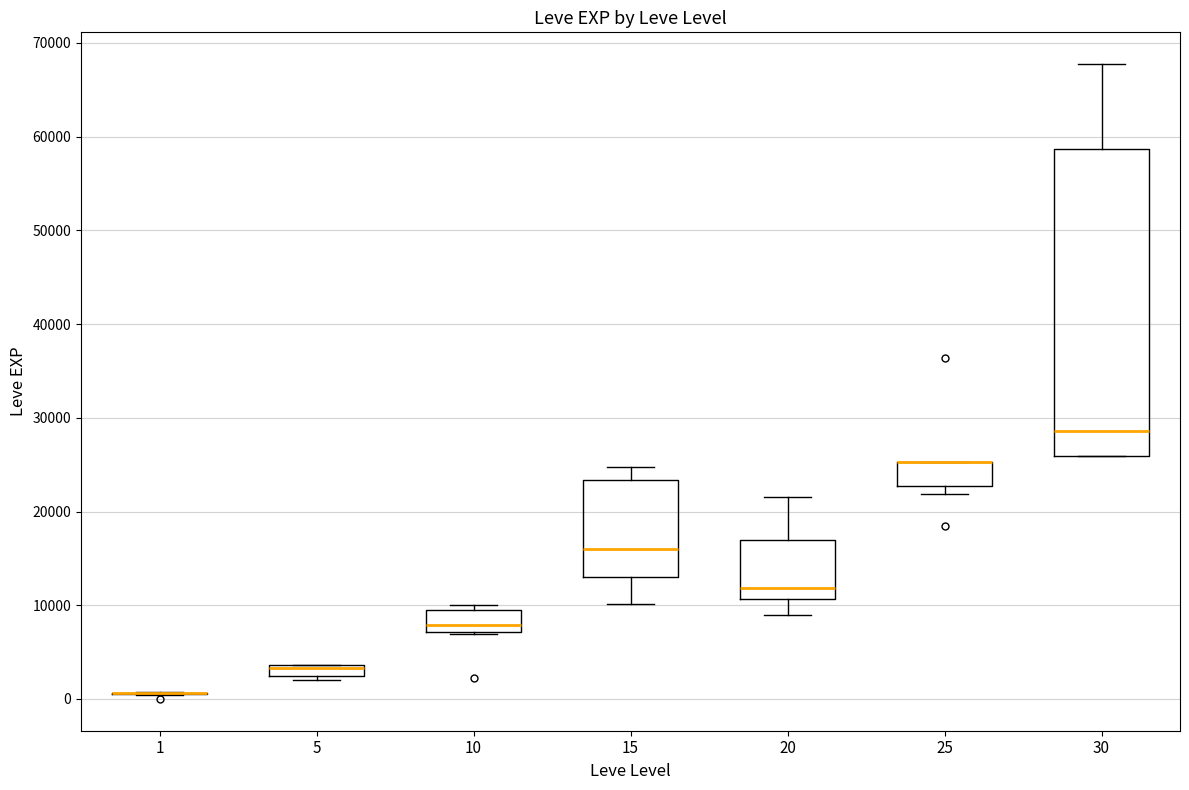

Comparing the boxes themselves (not the whiskers), which one is the tallest?

30